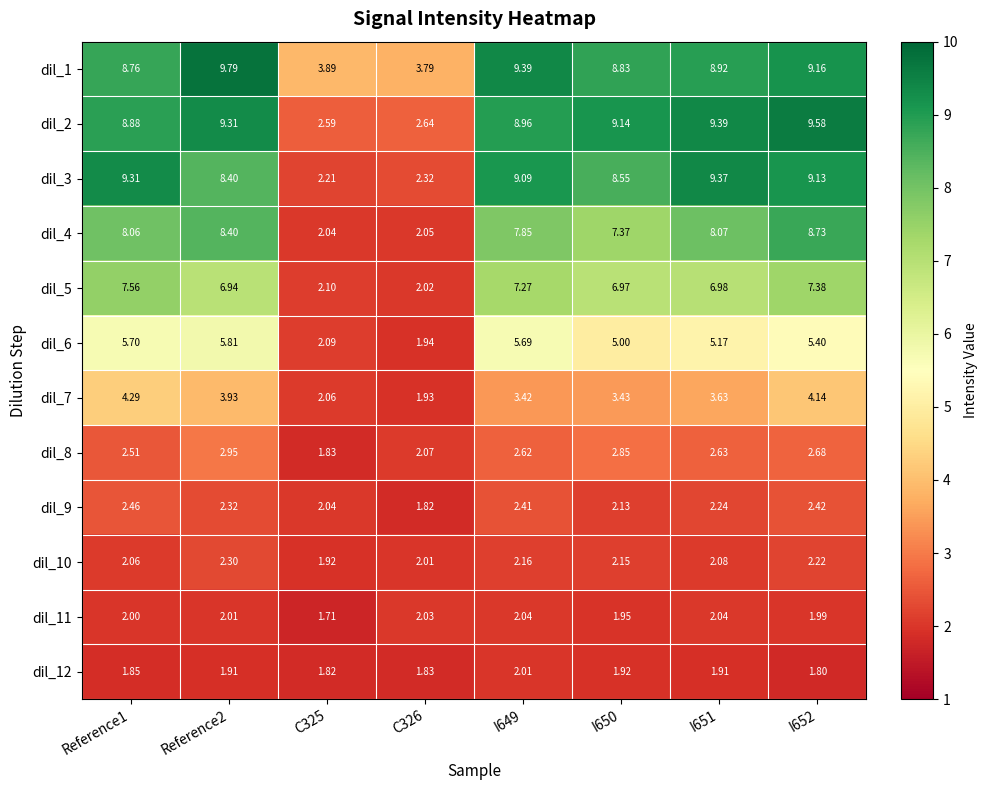

What is the total value across all series at Reference1?

63.4